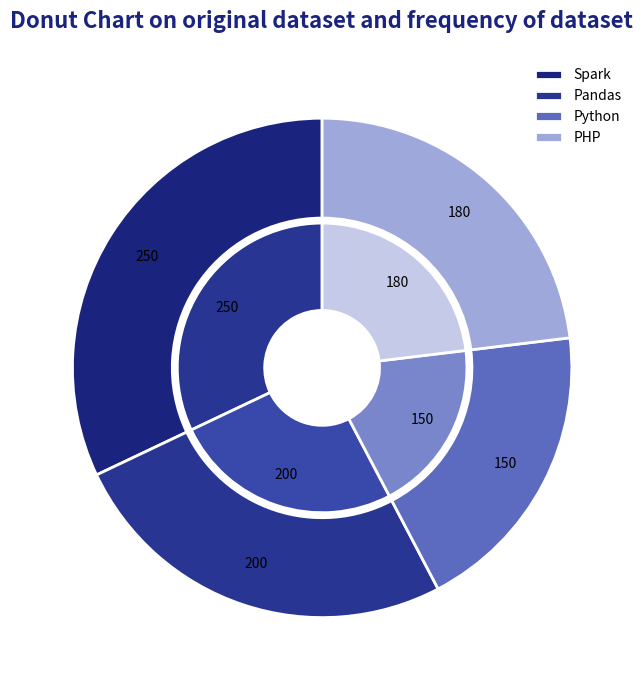

What is the total percentage of PHP and Spark?

55.1%